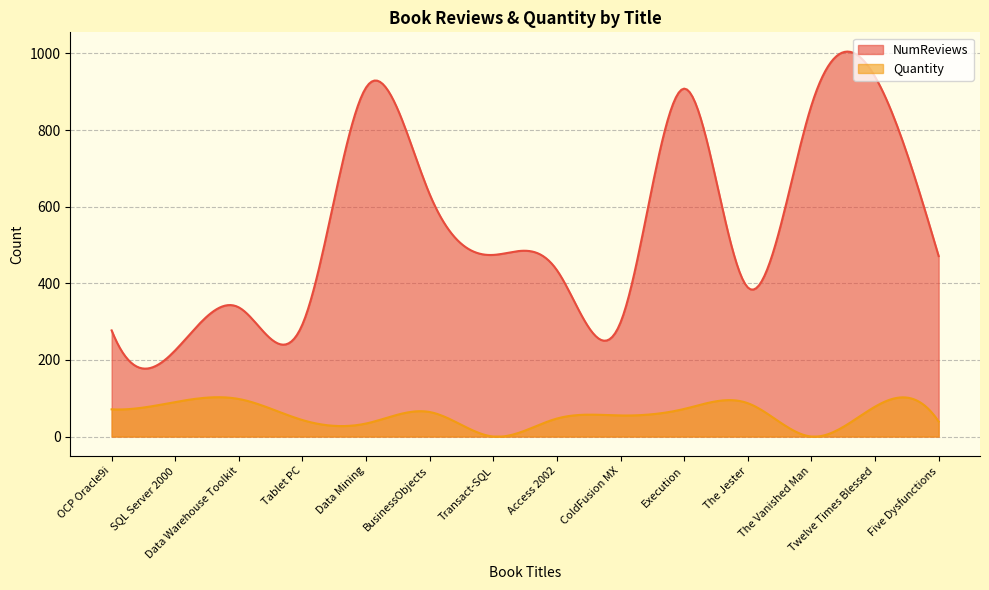

What is the sum of all Quantity values?

17147.1